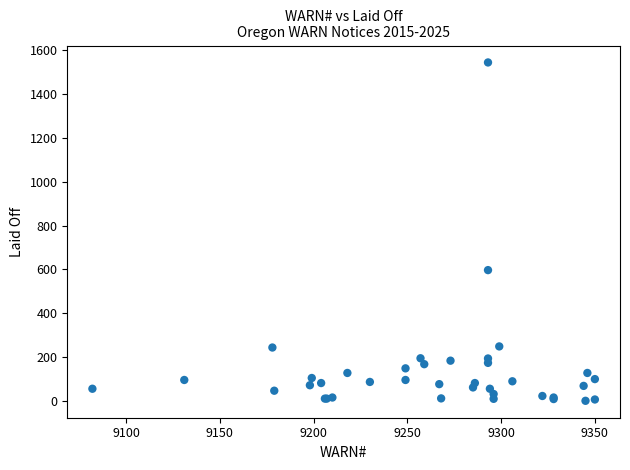

What Y value in the scatter plot is closest to 772?

597